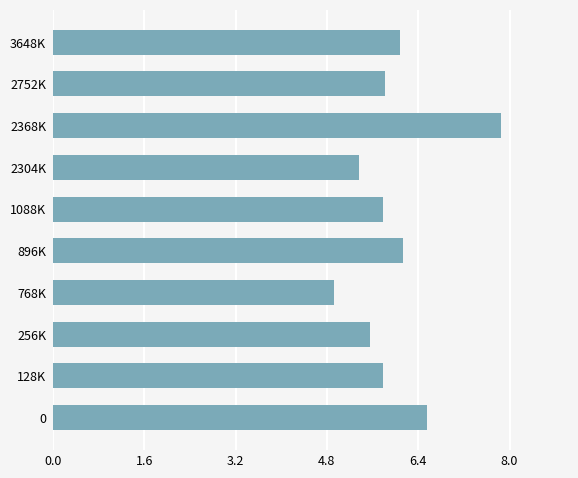

What is the ratio of the value at 2304K to the value at 1088K?

0.9